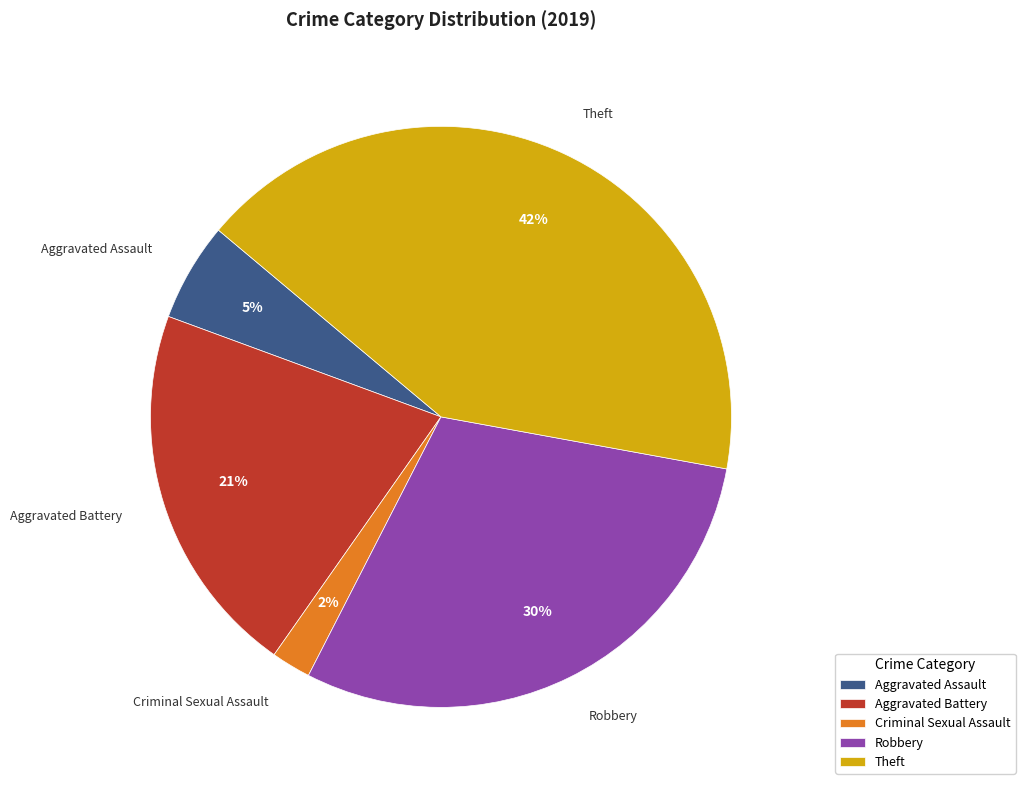

Do Criminal Sexual Assault and Aggravated Assault together represent more than half of the pie?

No